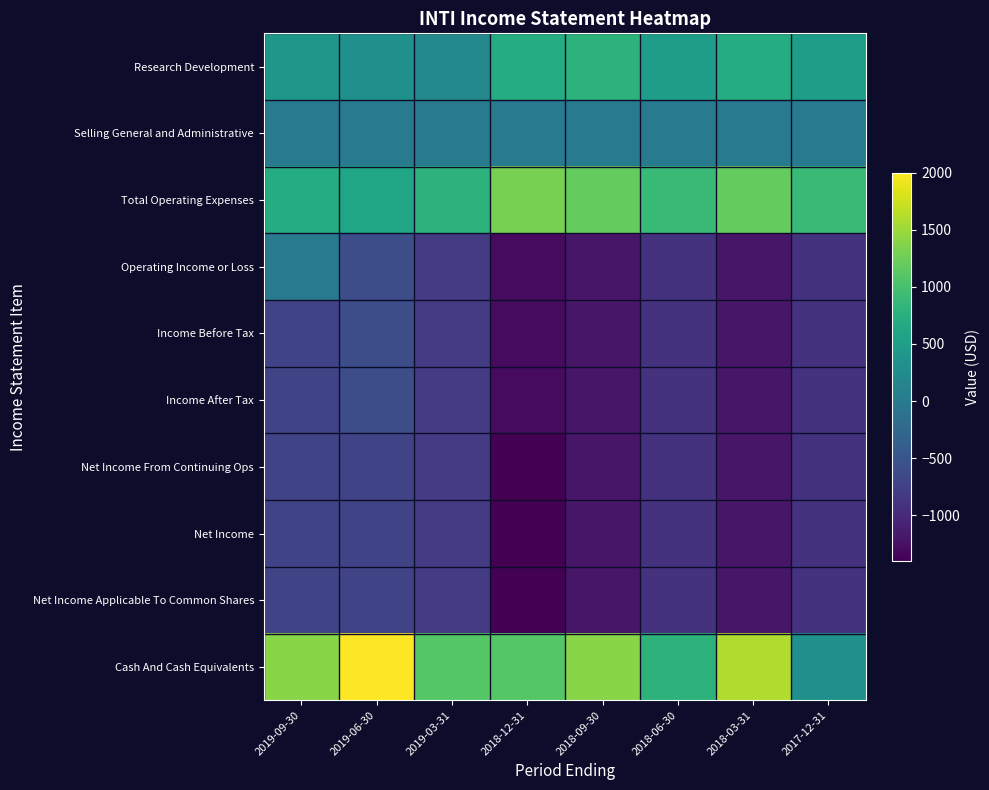

At which category is the sum across all series the highest?

2019-09-30